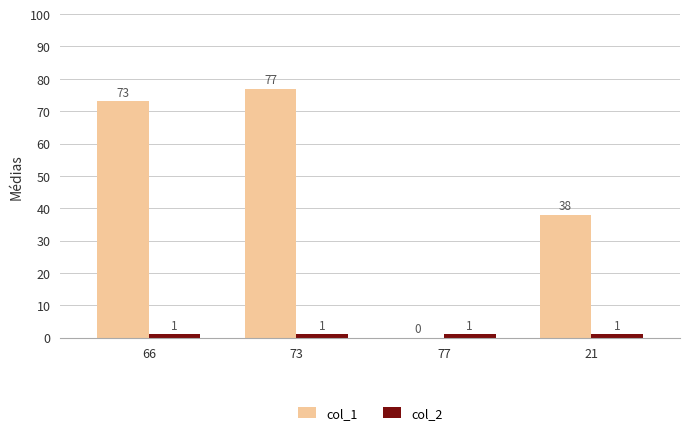

The col_1 series shows 0 at 77. True or false?

True